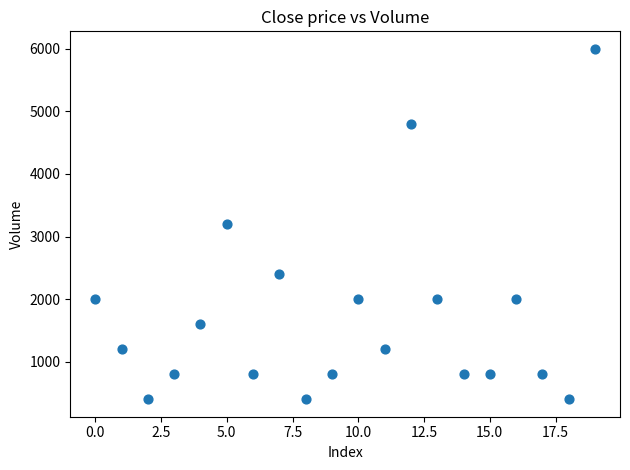

What is the range of Y values (max minus min)?

5600